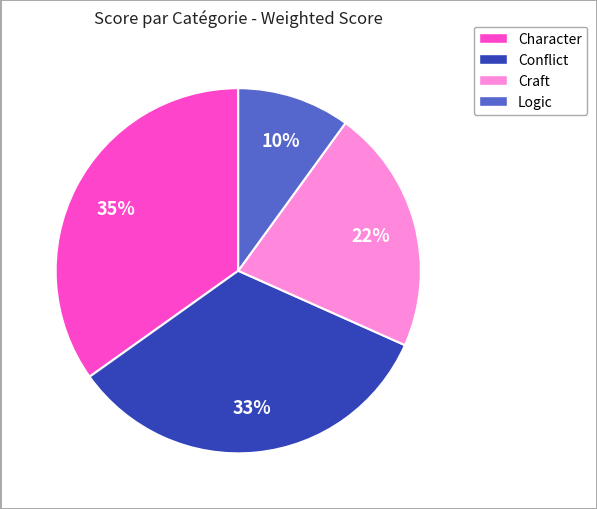

To the nearest percent, what is the difference between the largest and smallest slice percentages?

25%